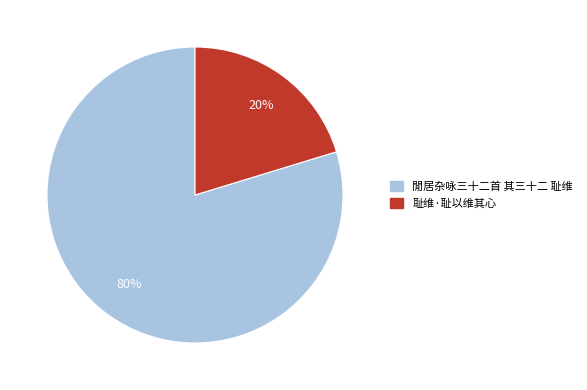

Which slice is the smallest?

耻维·耻以维其心